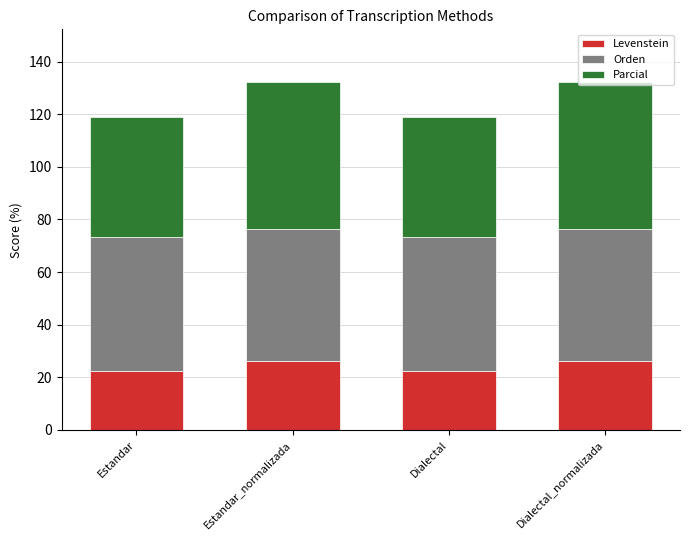

What is the total value across all series at Estandar_normalizada?

132.4